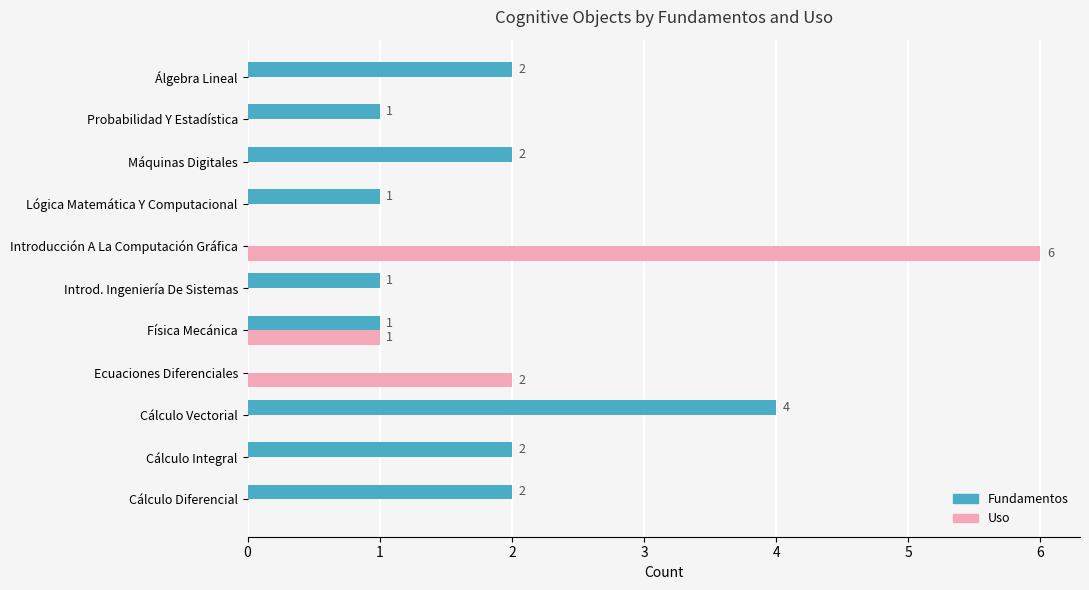

How many values in Fundamentos are above zero?

9